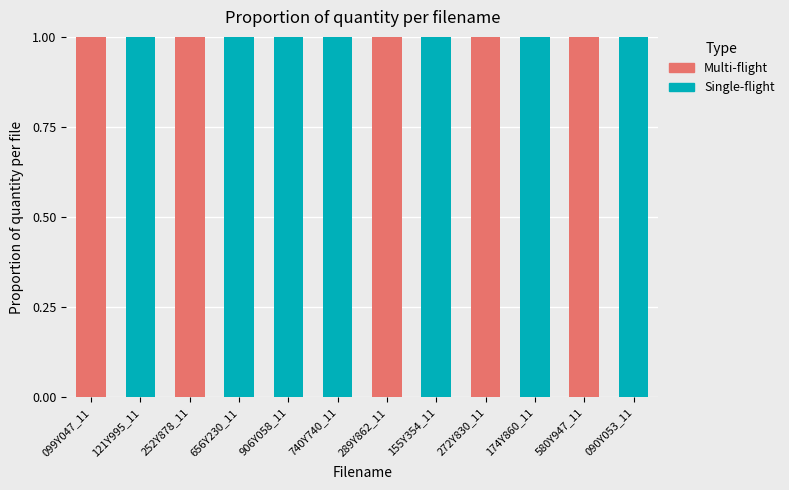

What are all the series names shown in the legend?

Multi-flight, Single-flight